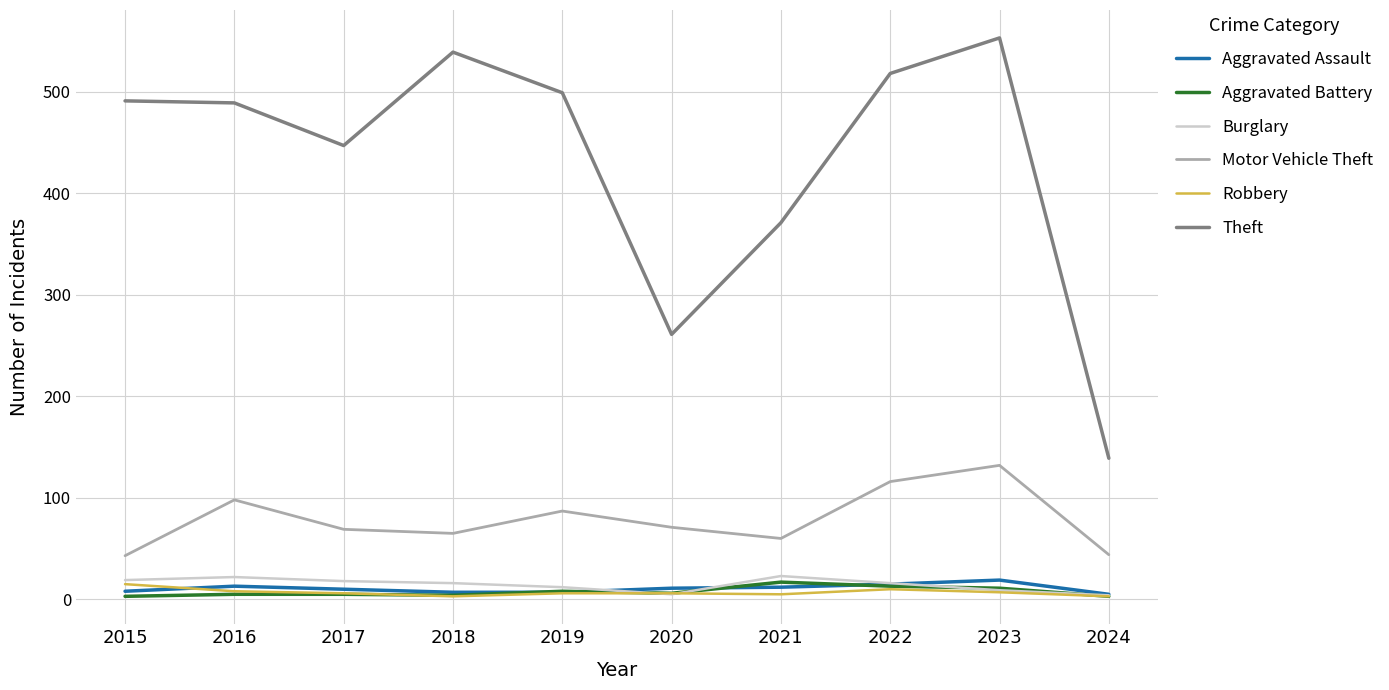

What is the maximum value for Motor Vehicle Theft?

132